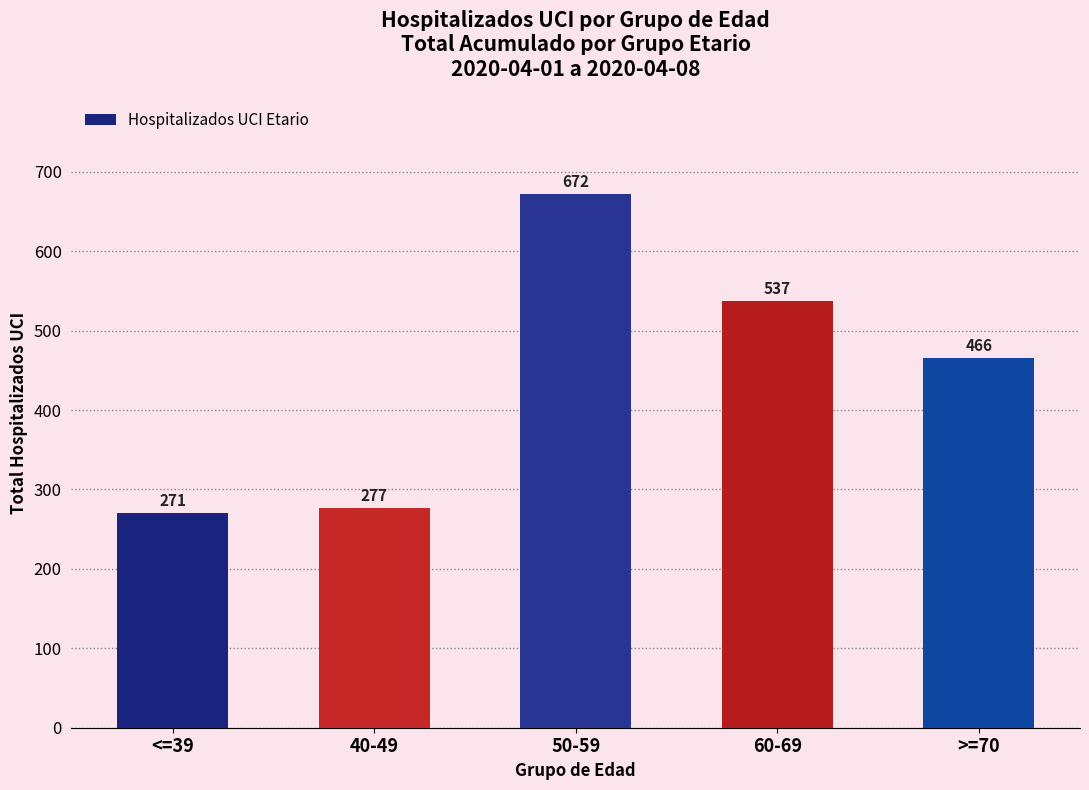

Are the bars horizontal?

No